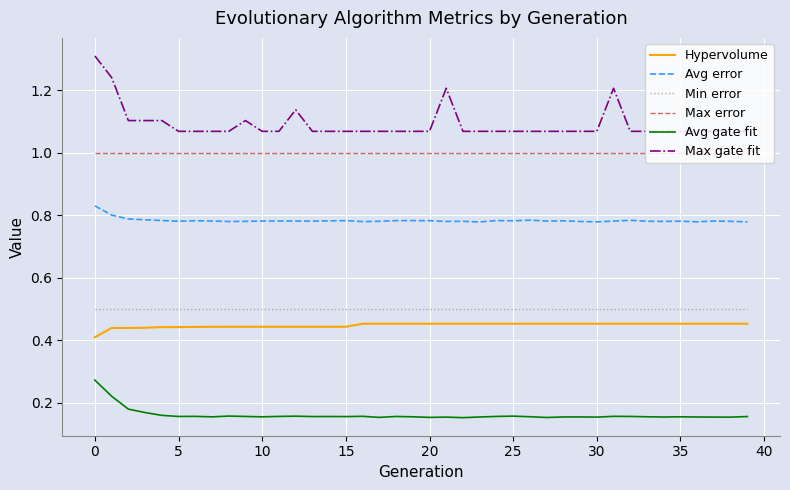

What is the greatest value displayed?

1.3